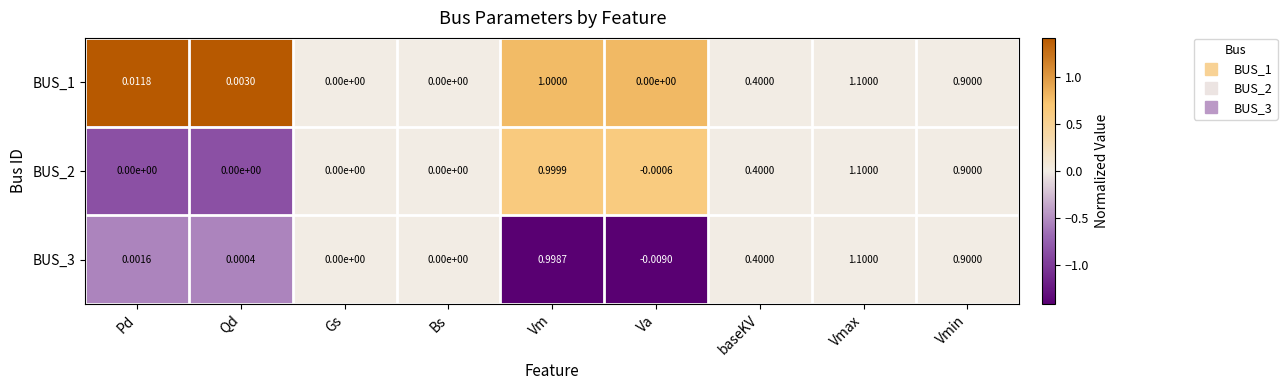

Which series has the largest range (max minus min)?

BUS_3